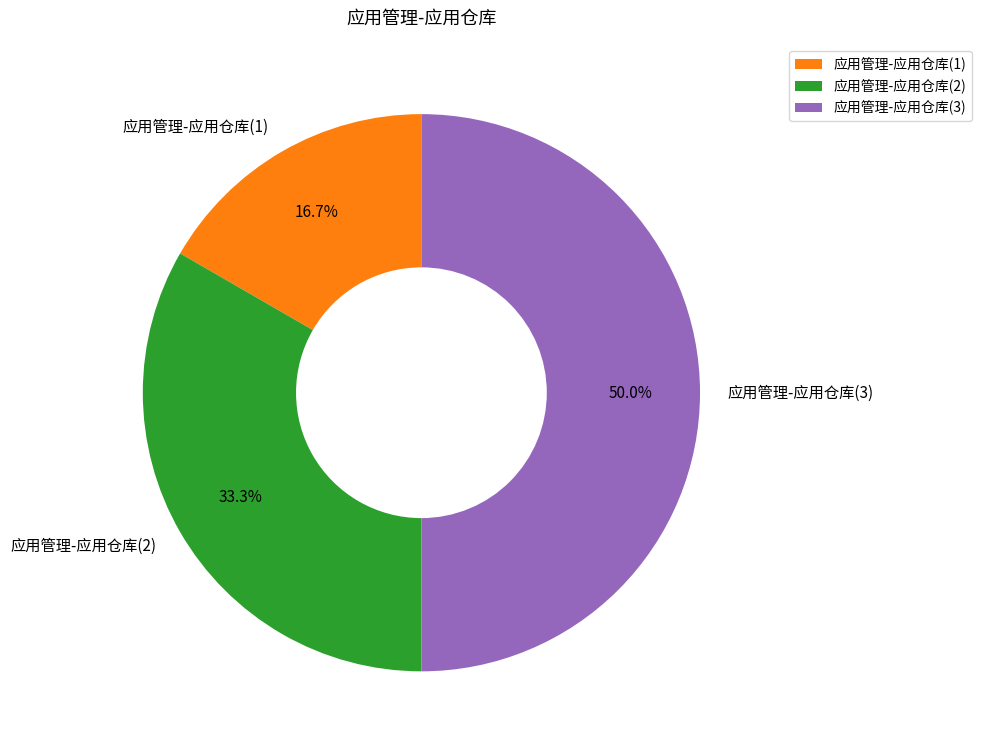

Is it true that 应用管理-应用仓库(3) is 61% of the pie?

False